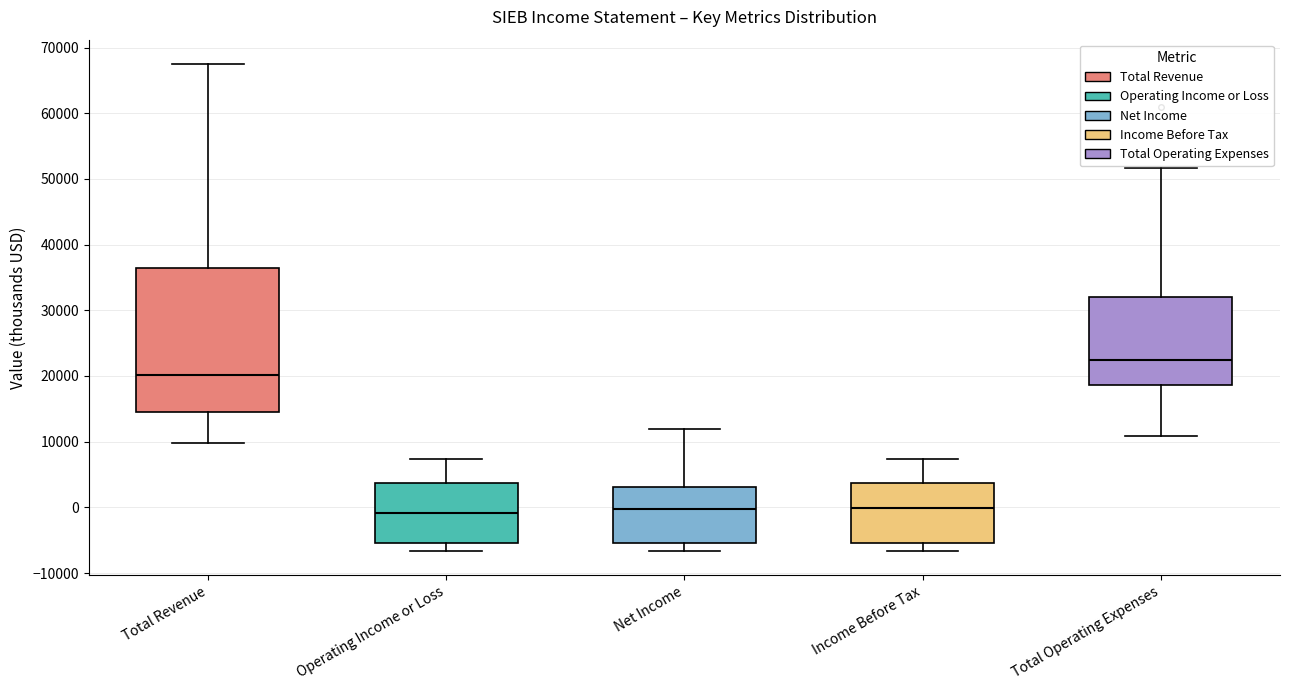

Reading left to right, read every box against the y-axis: the position of its median line, the range the box covers, and the ends of its whiskers. The values are not printed on the chart, so give them approximately, as read against the axis.

Total Revenue: median 20000, box 15000 to 36000, whiskers 10000 to 68000
Operating Income or Loss: median -1000, box -5000 to 4000, whiskers -7000 to 7000
Net Income: median 0, box -5000 to 3000, whiskers -7000 to 12000
Income Before Tax: median 0, box -5000 to 4000, whiskers -7000 to 7000
Total Operating Expenses: median 23000, box 19000 to 32000, whiskers 11000 to 52000